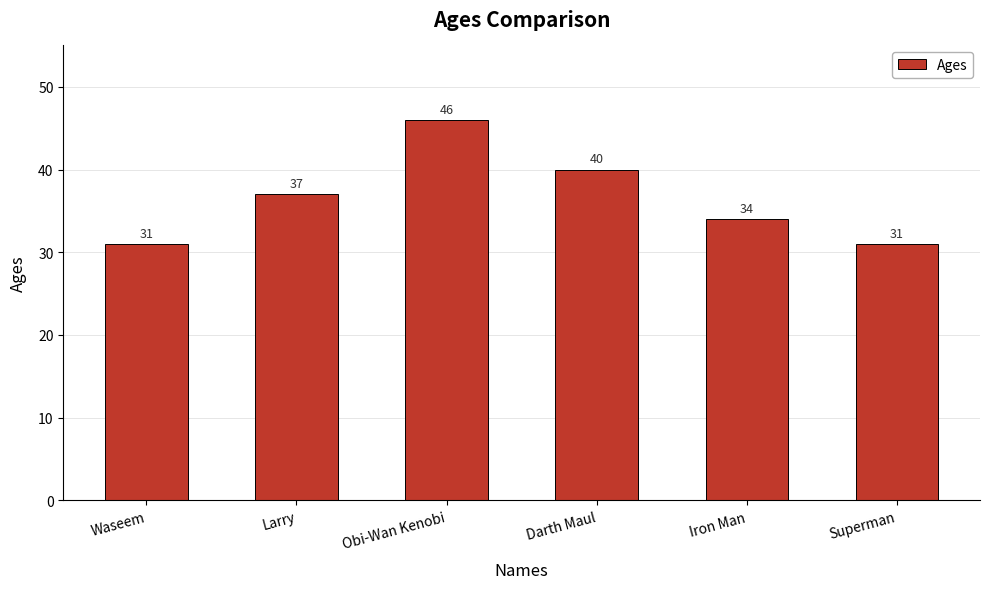

Reading left to right, list all the values displayed in this chart.

31	37	46	40	34	31